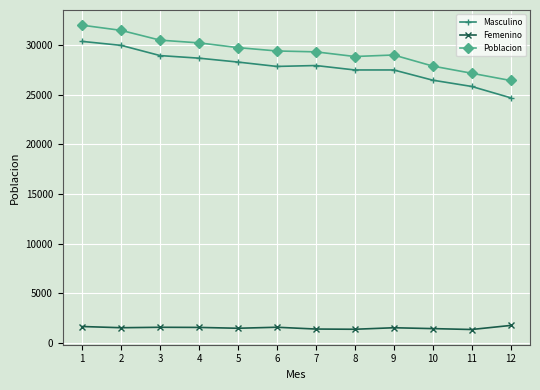

Between 3 and 10, which series saw the biggest shift?

Poblacion